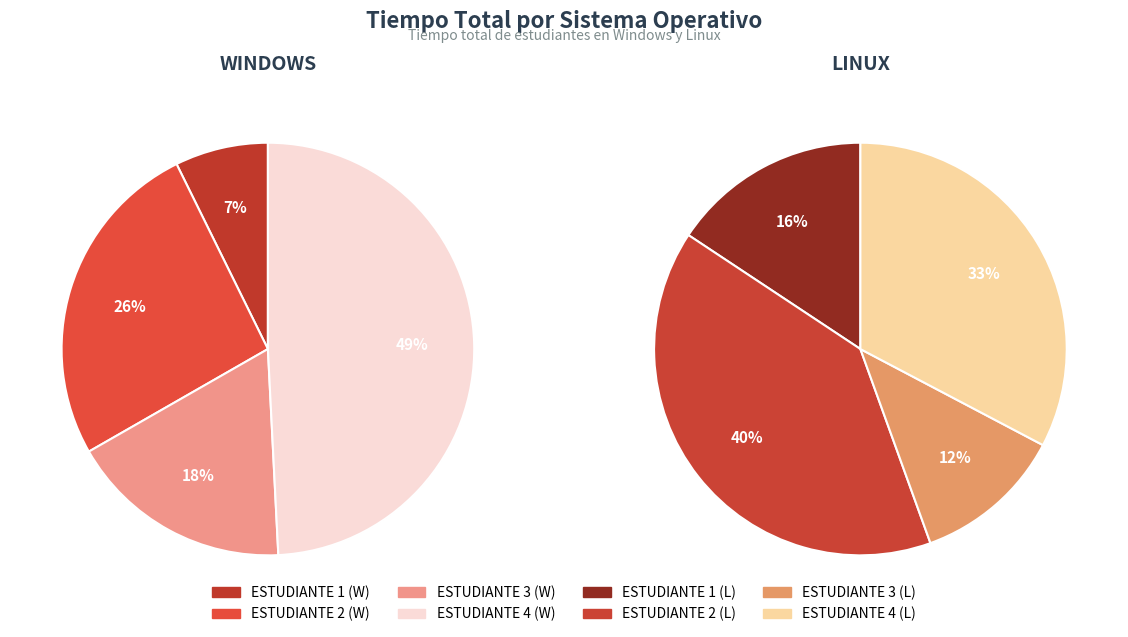

Is it true that ESTUDIANTE 4 is 41% of the pie?

False